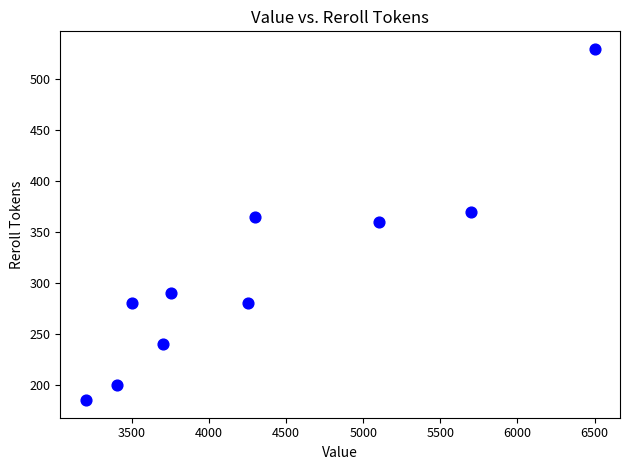

What is the average X value?

4340